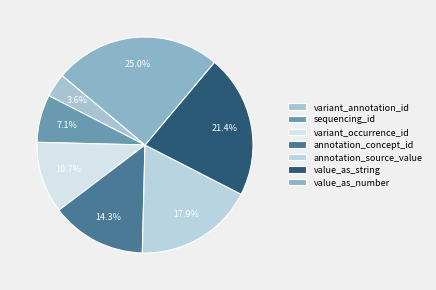

Is there a majority slice in this chart?

No